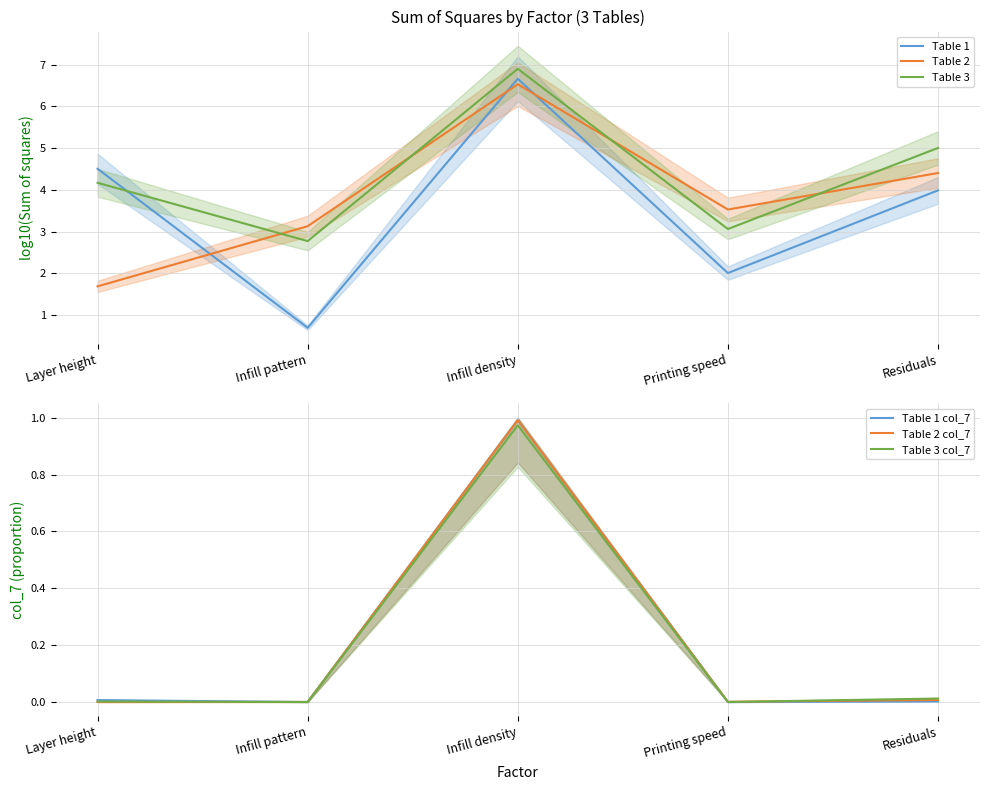

Which series changed the most between Infill pattern and Infill density?

Table 1